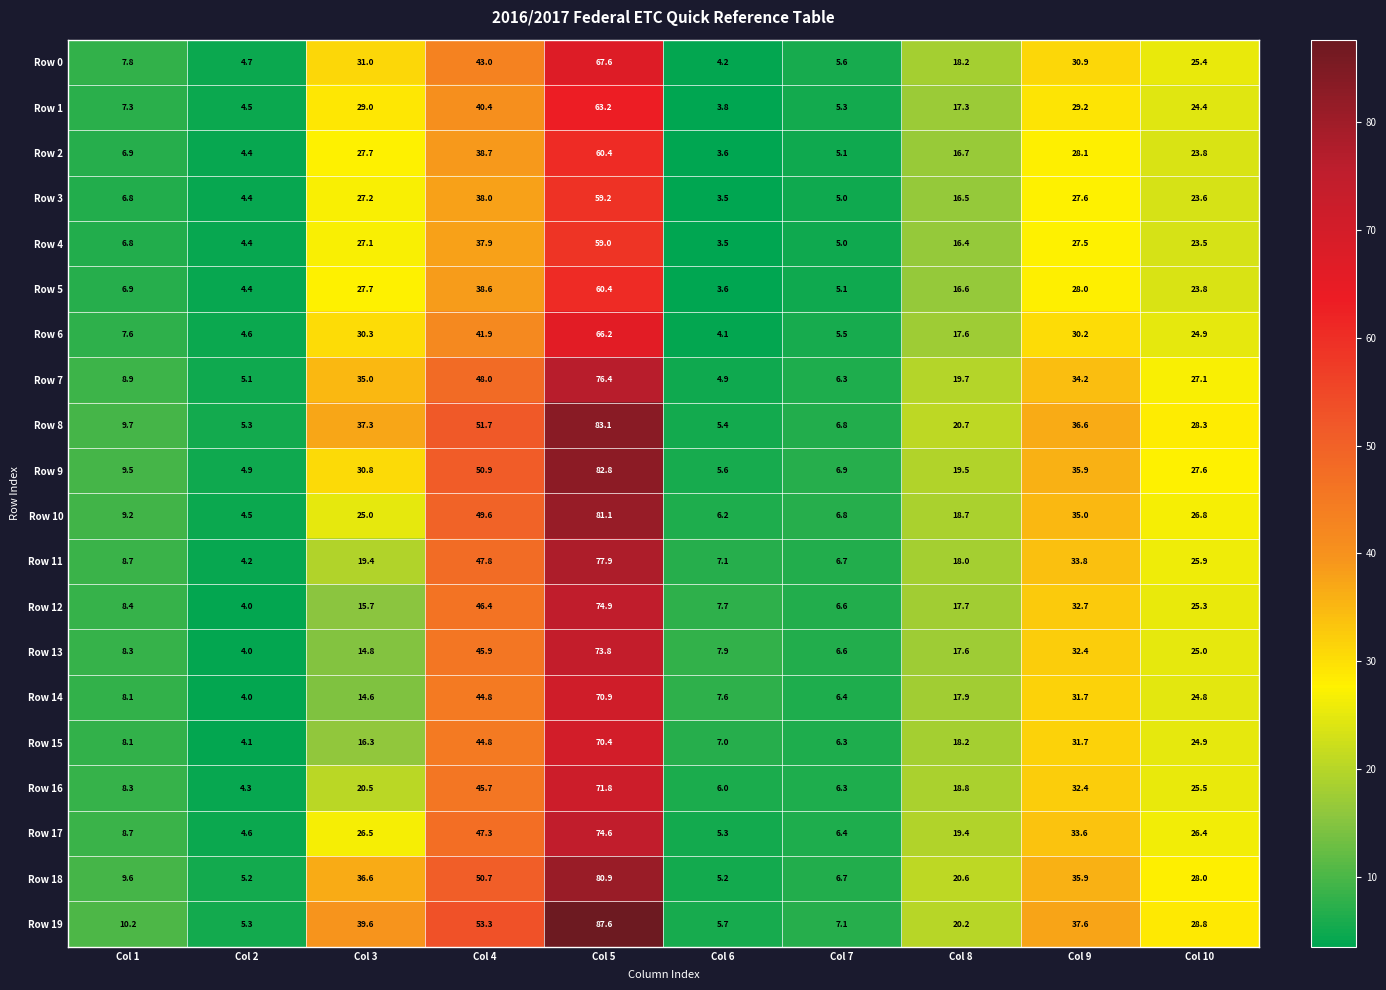

Read the Row 1 value at Col 9.

29.2